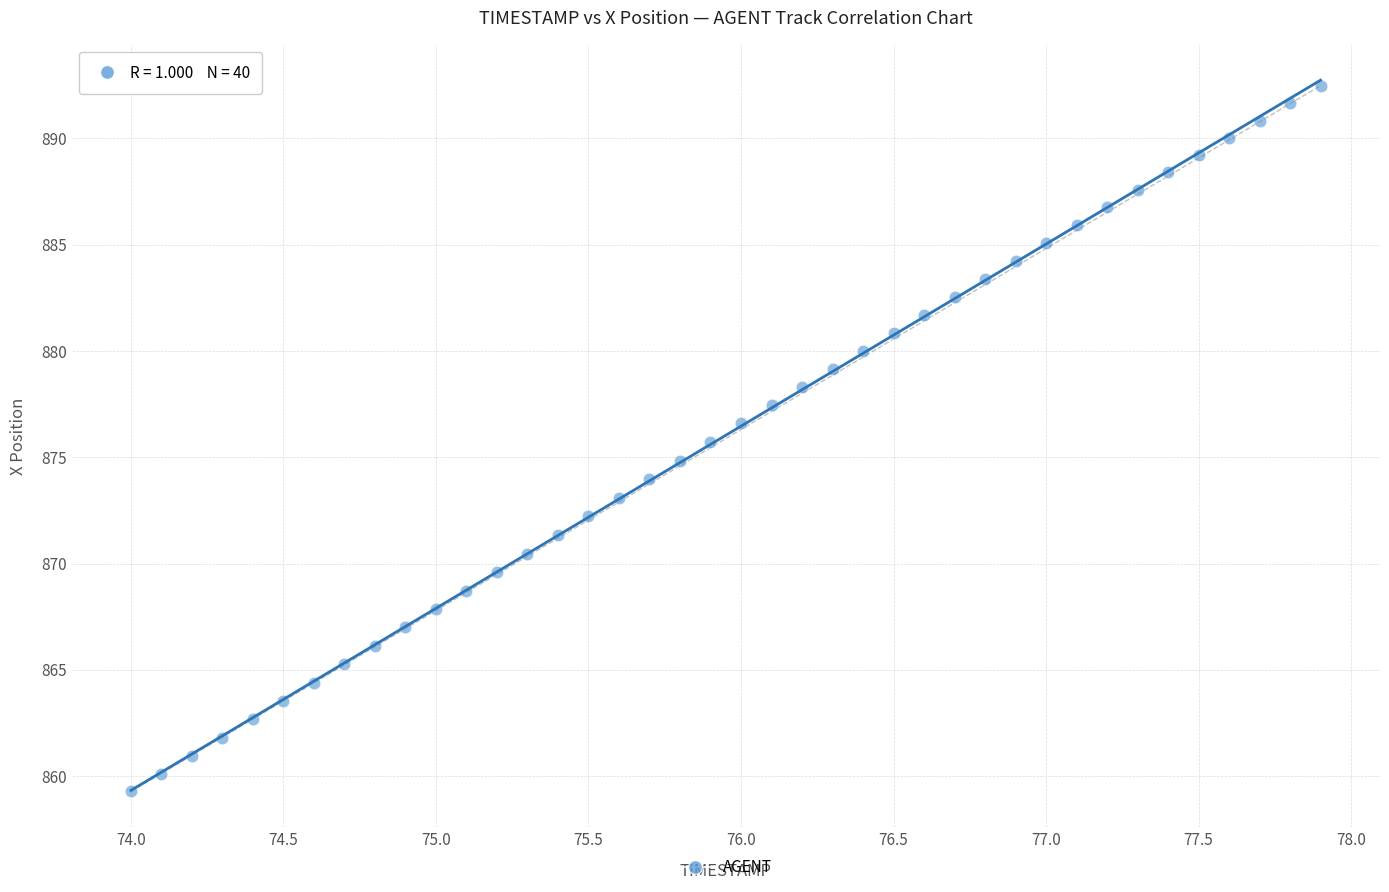

What is the range of Y values (max minus min)?

33.2